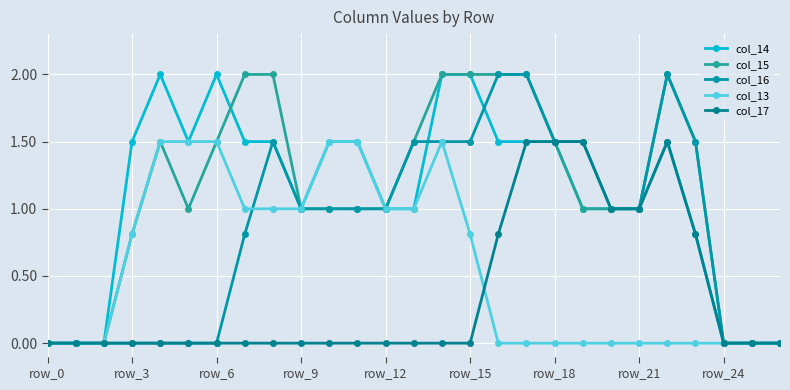

Count the col_17 values in the range 0 to 1.

23